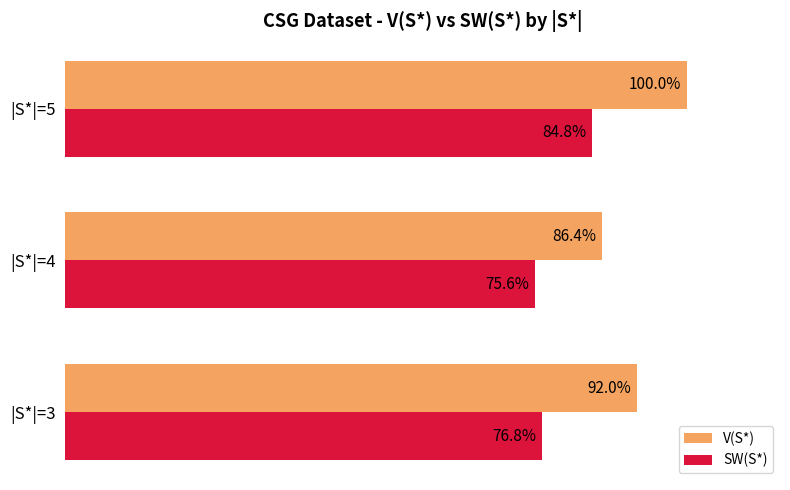

Which series changed the most between |S*|=3 and |S*|=4?

V(S*)